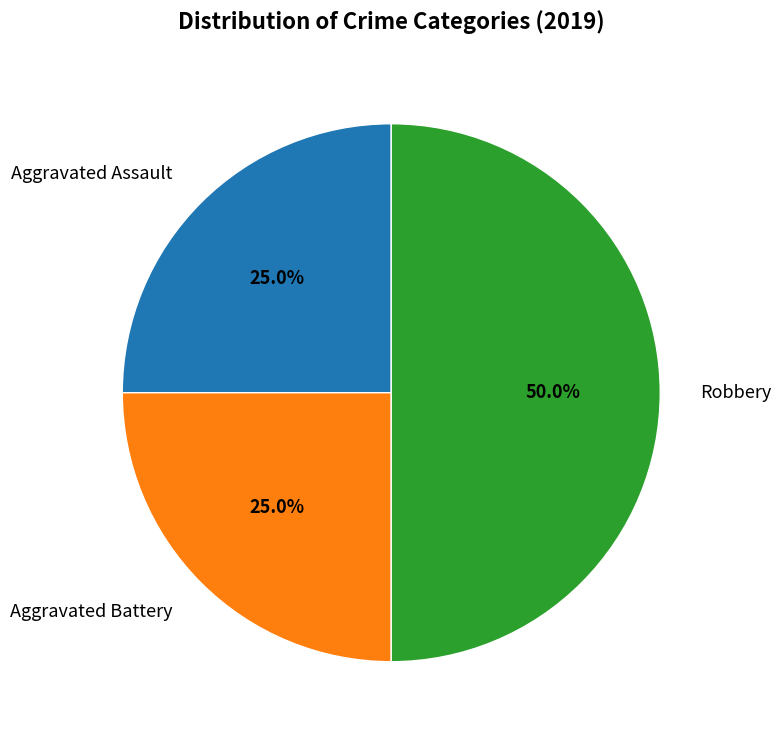

Do Robbery and Aggravated Assault together represent more than half of the pie?

Yes